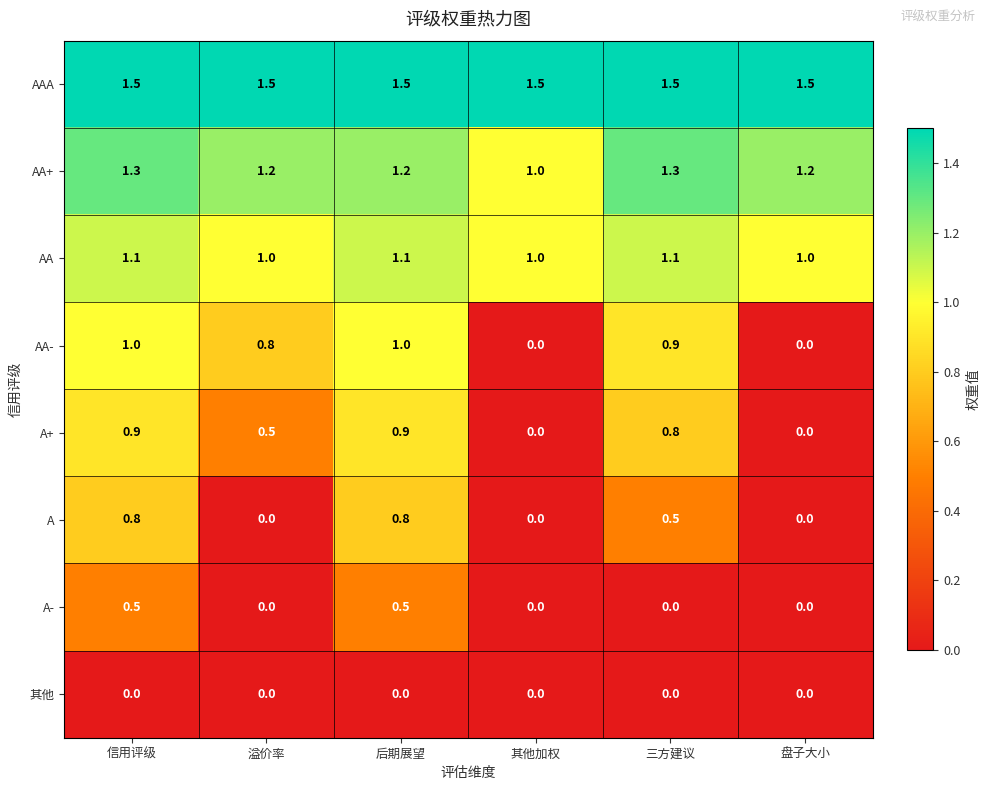

Which series has the largest range (max minus min)?

AA-